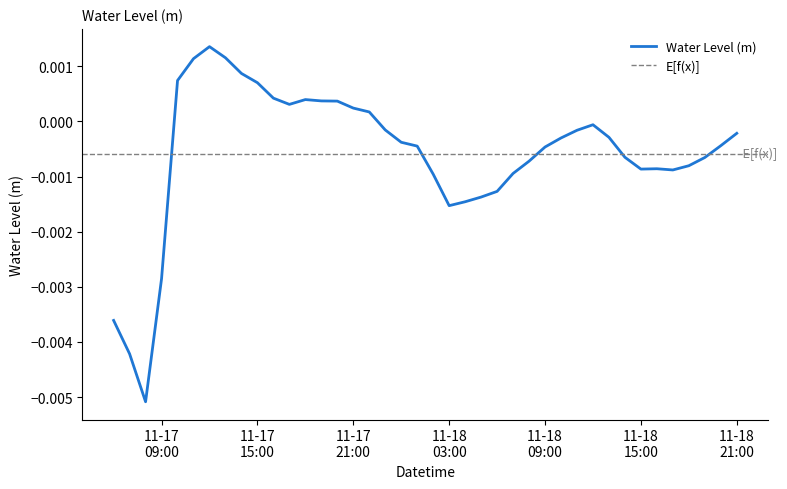

What is the label of the 13th point from the right?

11-18 09:00